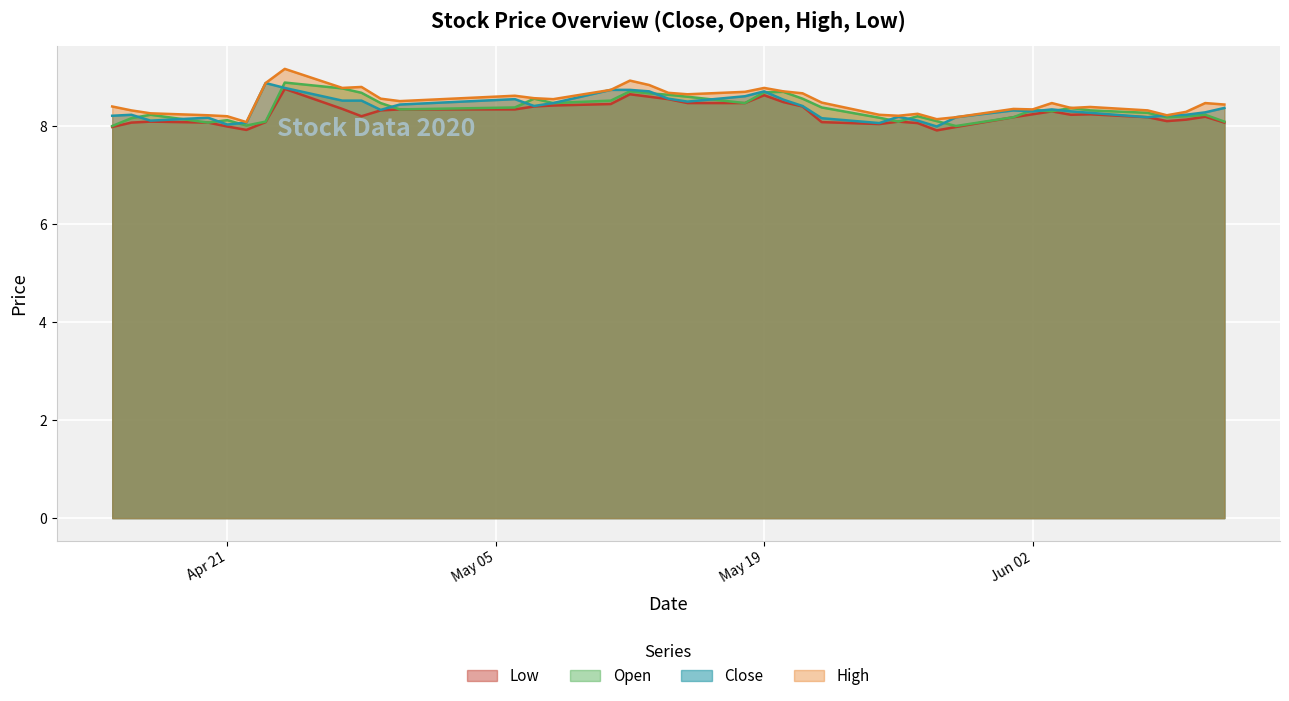

True or false: close and low cross at least once.

False